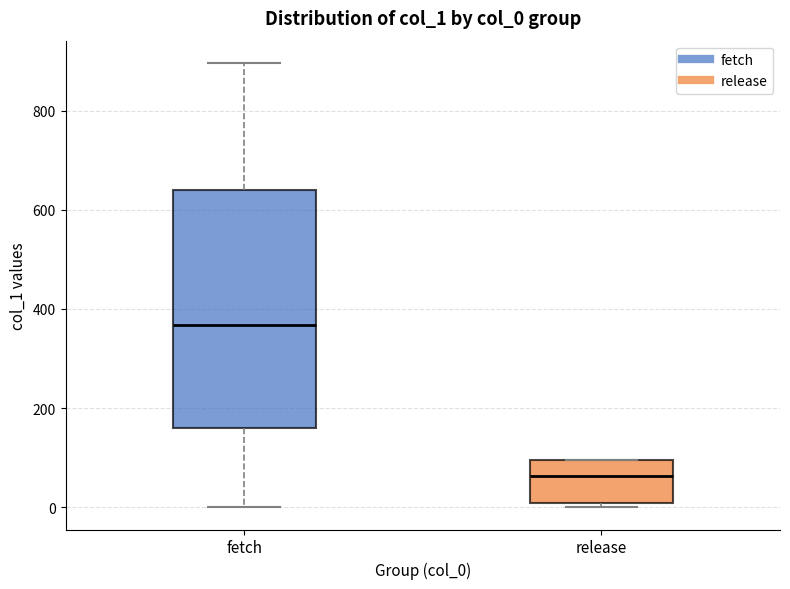

Which box is the tallest, from its lower edge to its upper edge?

fetch